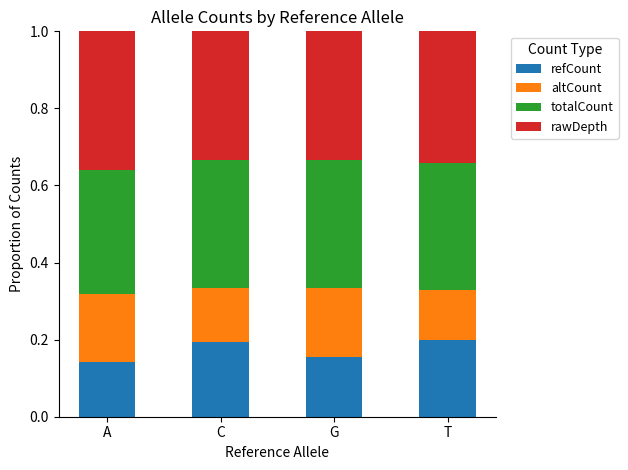

What is the sum of all refCount values?

0.7